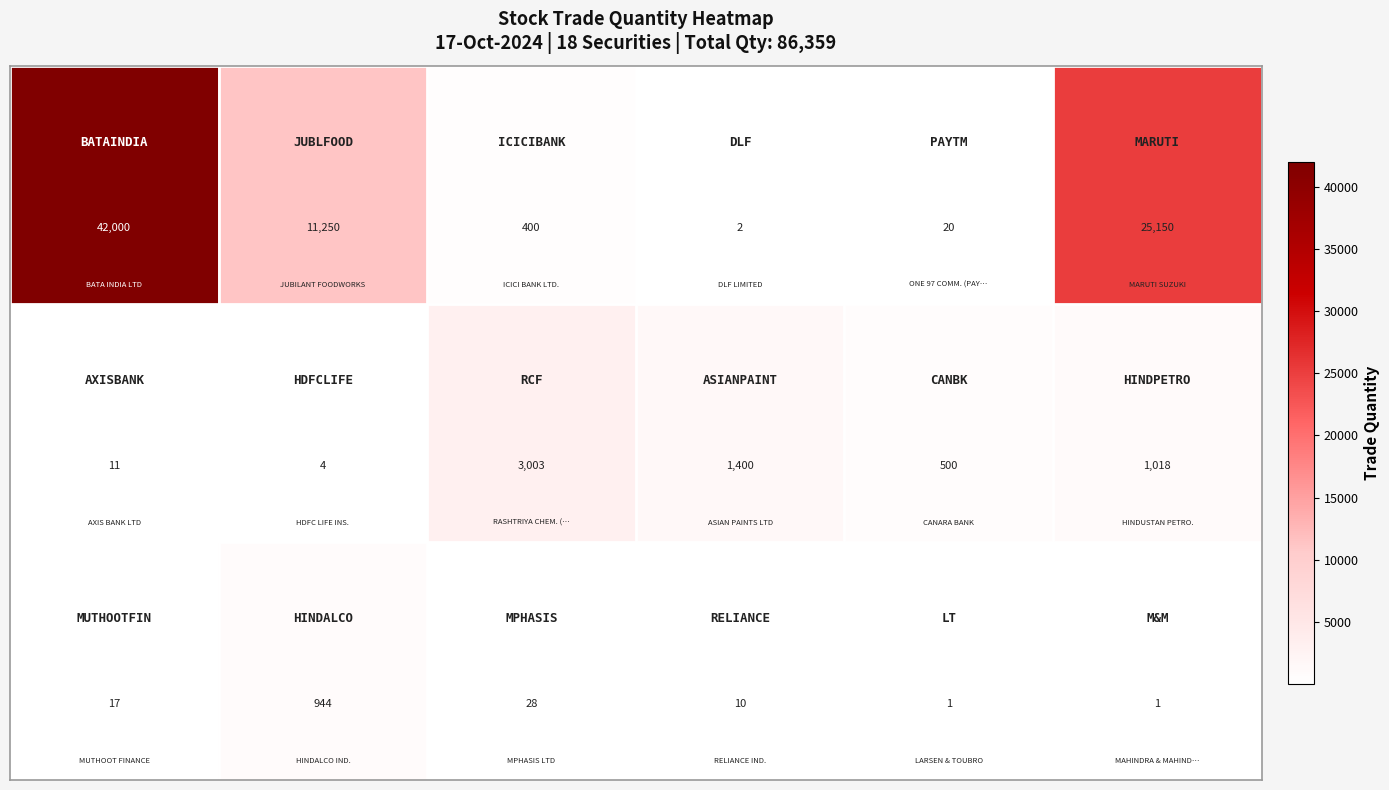

What is the greatest value displayed?

42000